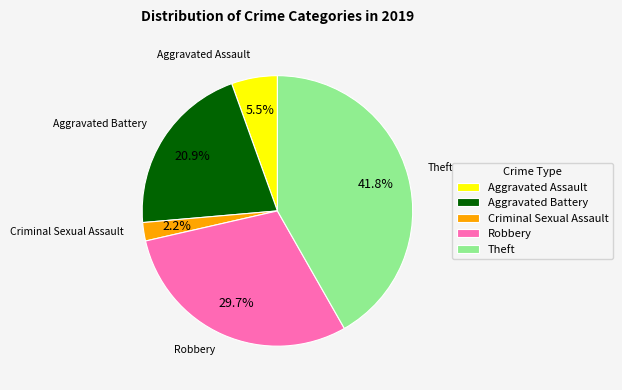

Combined, do Aggravated Assault and Theft account for over 50%?

No